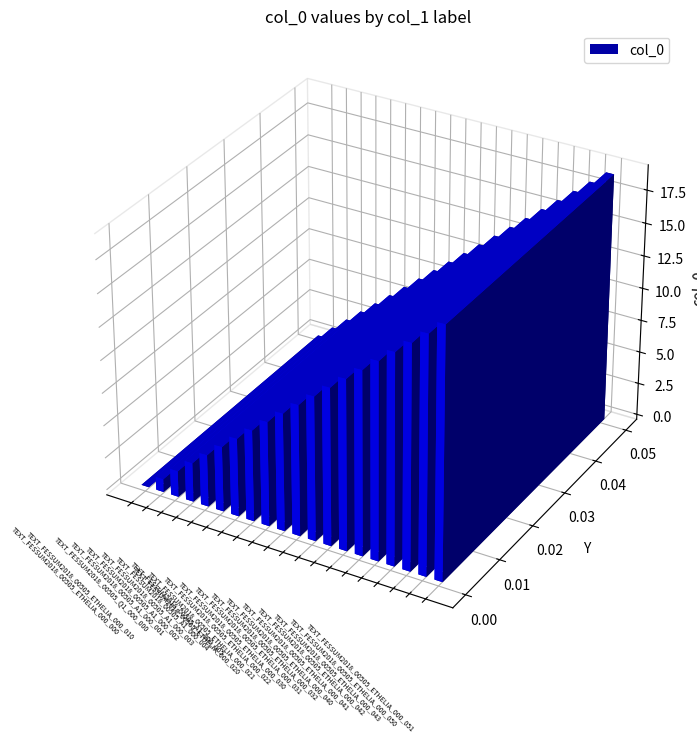

How many data points are less than 10?

10